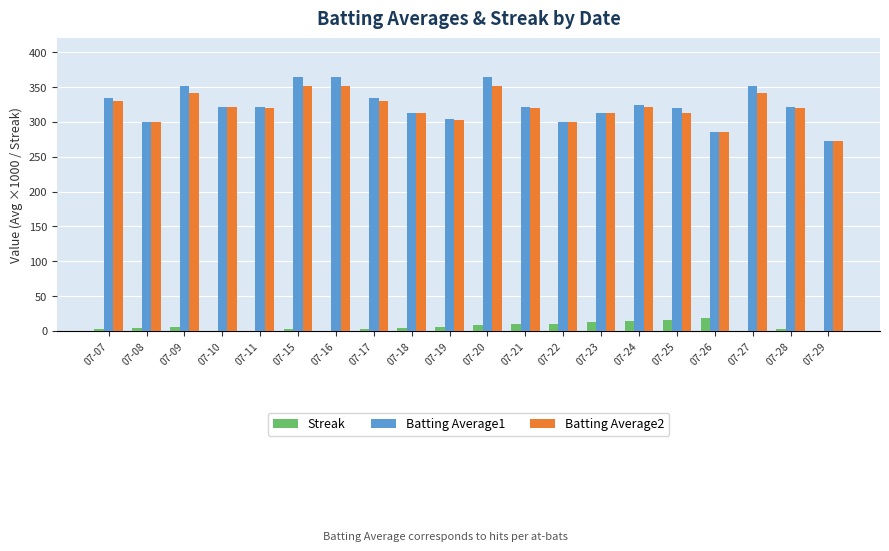

What is the sum of all Streak values?

116